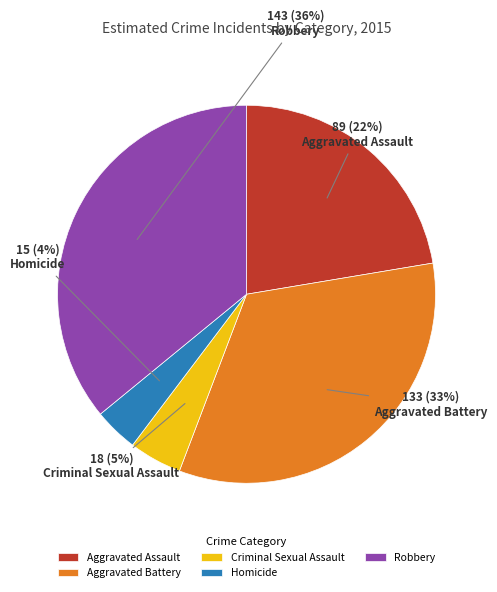

Is there a majority slice in this chart?

No